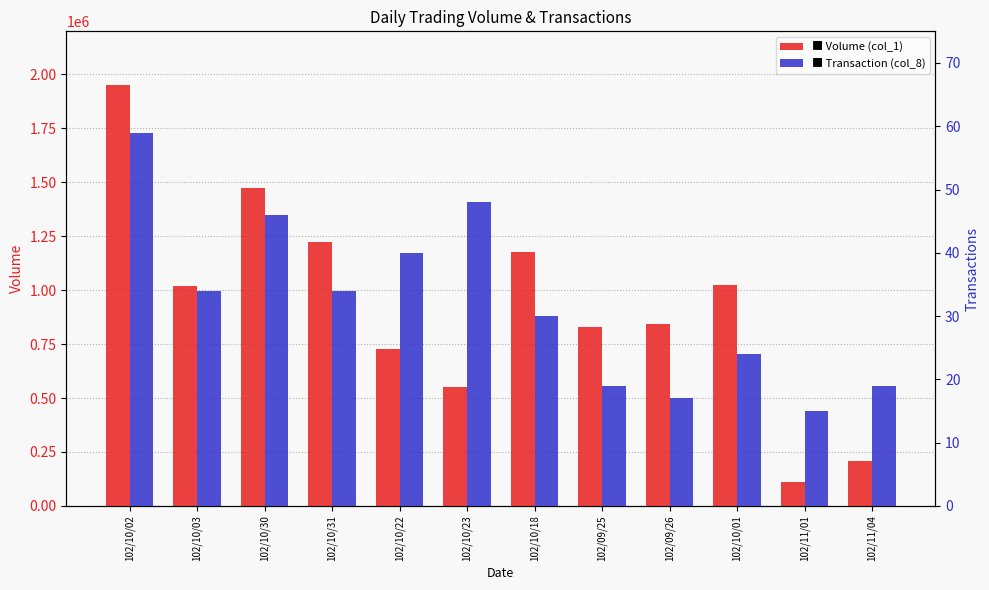

What is the smallest value displayed?

15